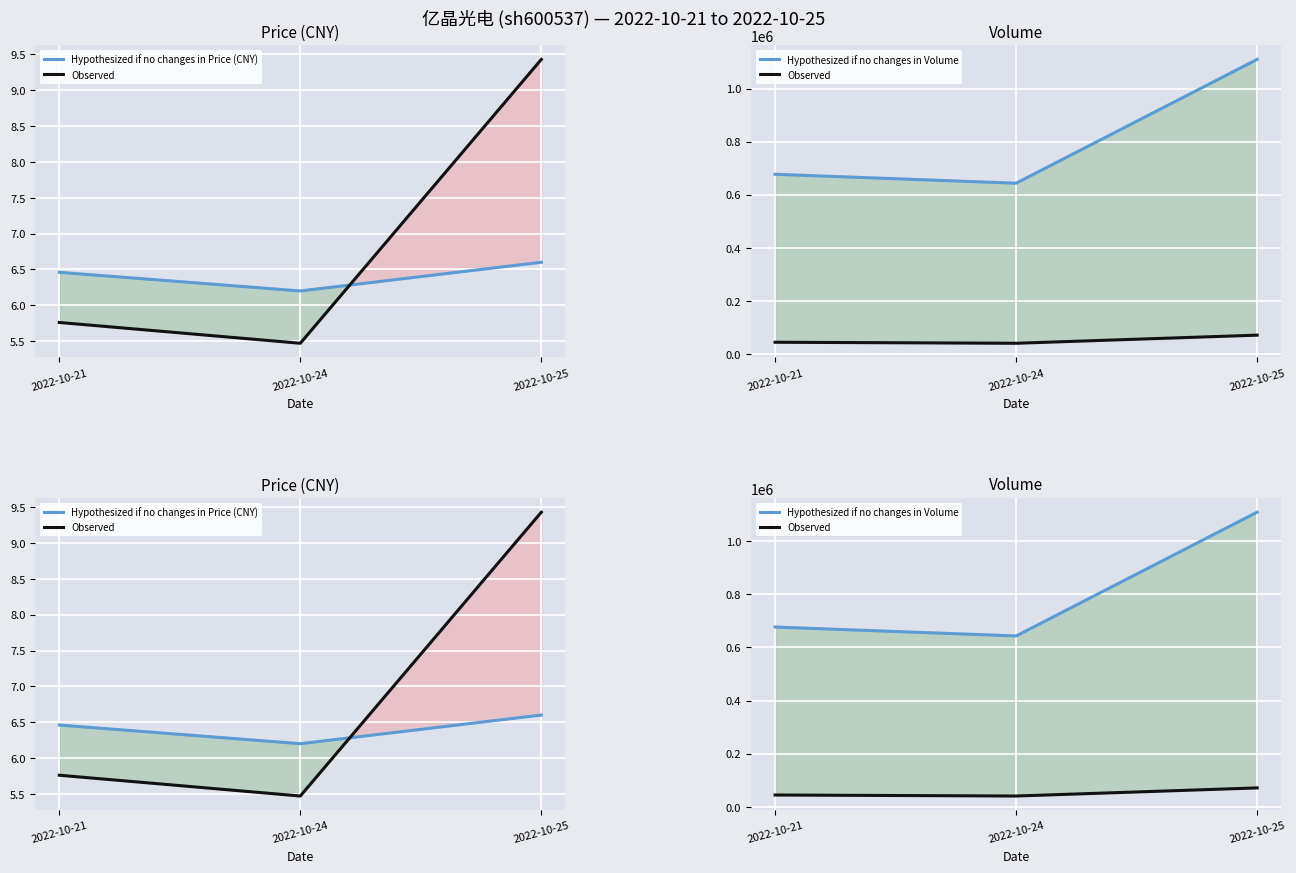

Is it true that Observed equals 70951.0 at 2022-10-25?

True